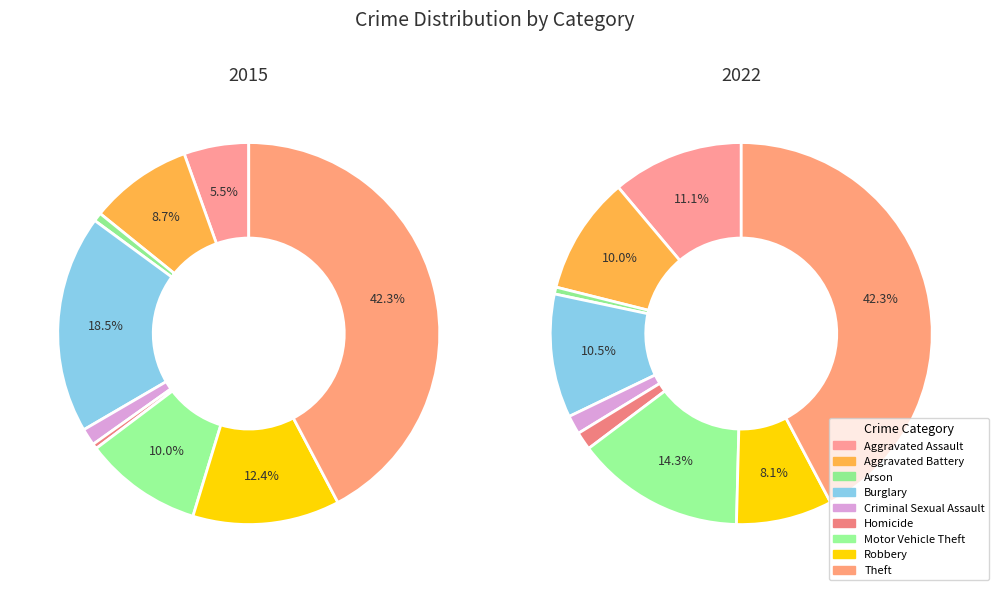

True or false: Theft accounts for 28% of the total.

False